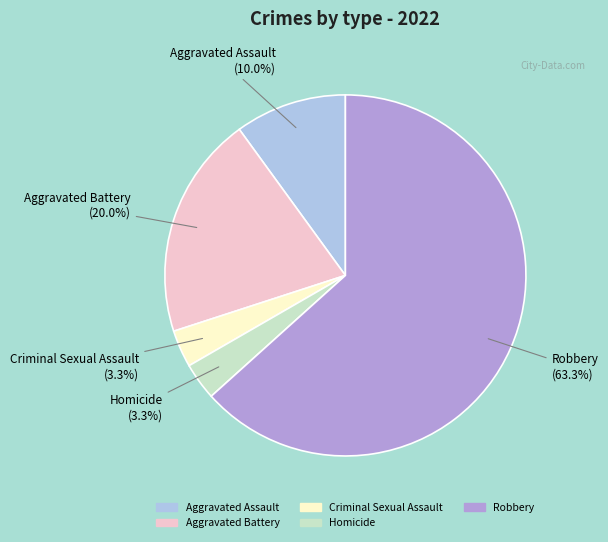

Which slice is the largest?

Robbery